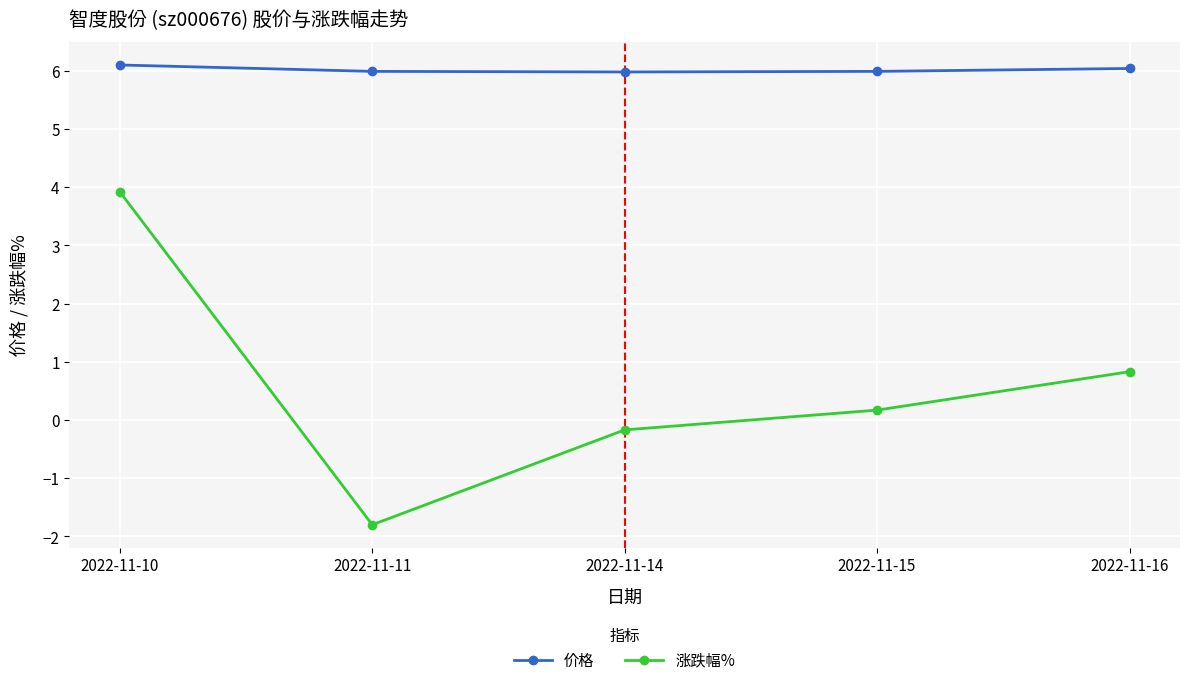

Which series has the widest spread of values?

涨跌幅%